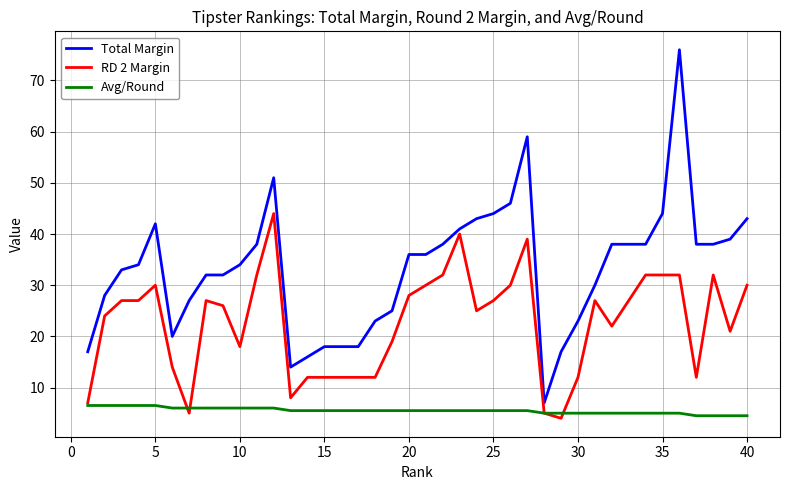

Rank the series by their maximum value, from highest to lowest.

Total Margin, RD 2 Margin, Avg/Round